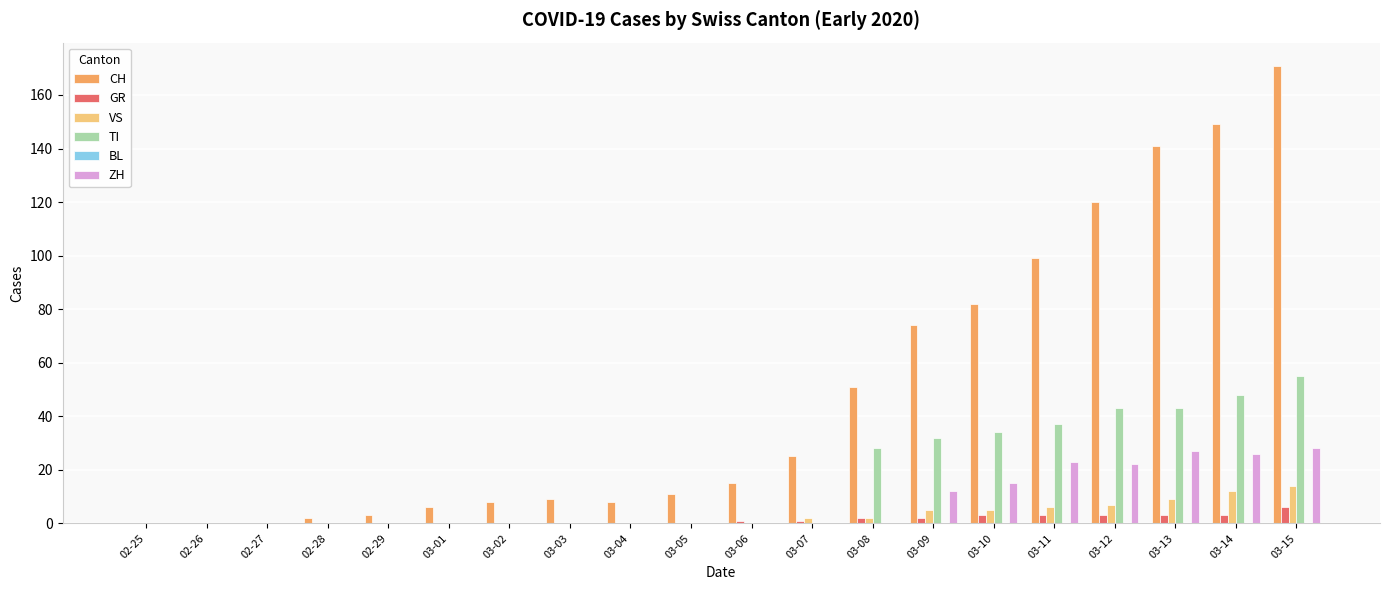

Between 02-29 and 03-10, which series saw the biggest shift?

CH